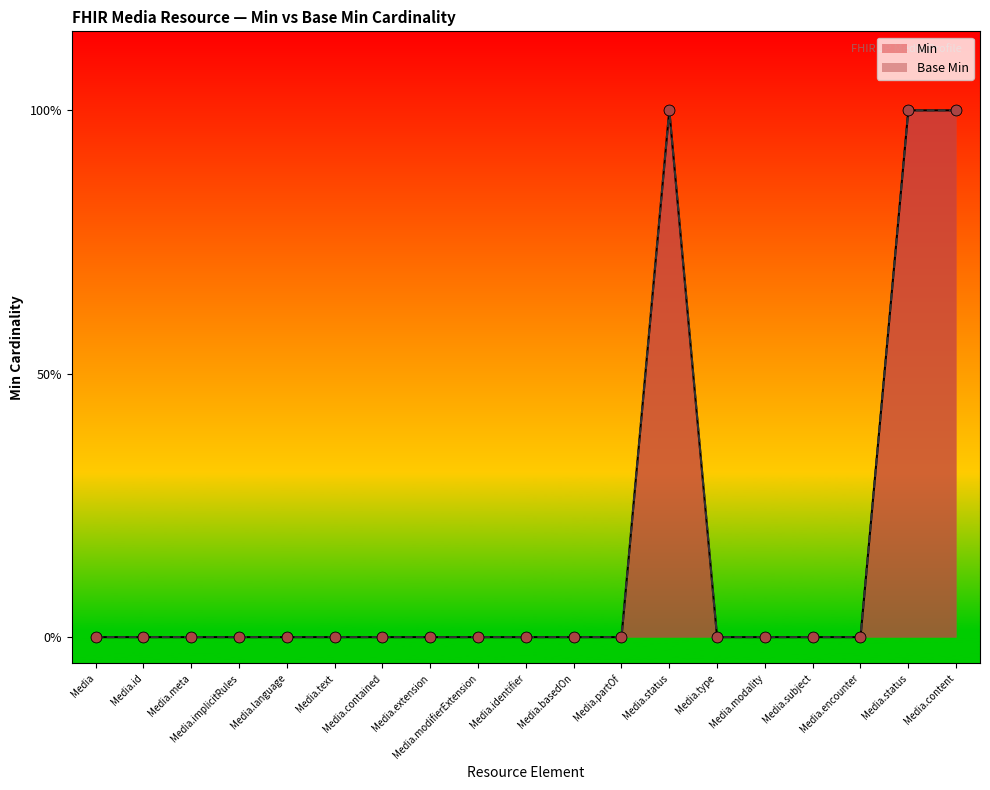

Is the value of Base Min at Media.identifier greater than the value of Min at Media.encounter?

No